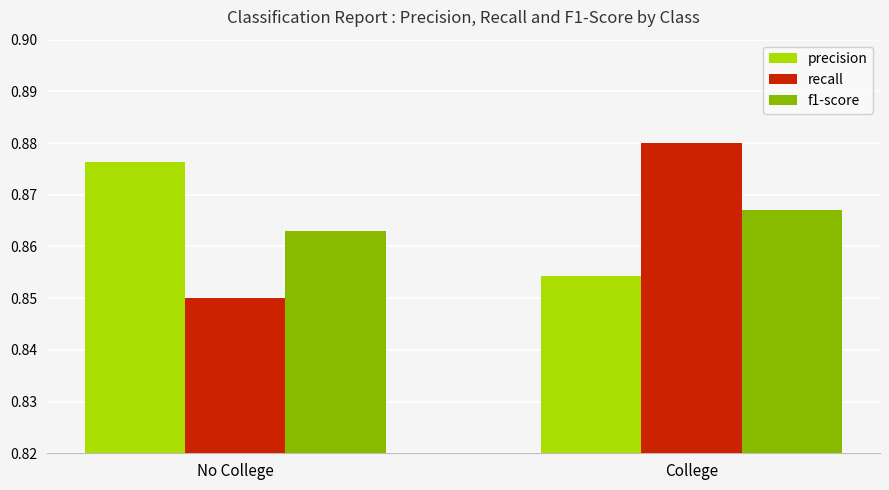

How many bars are there in each group?

3